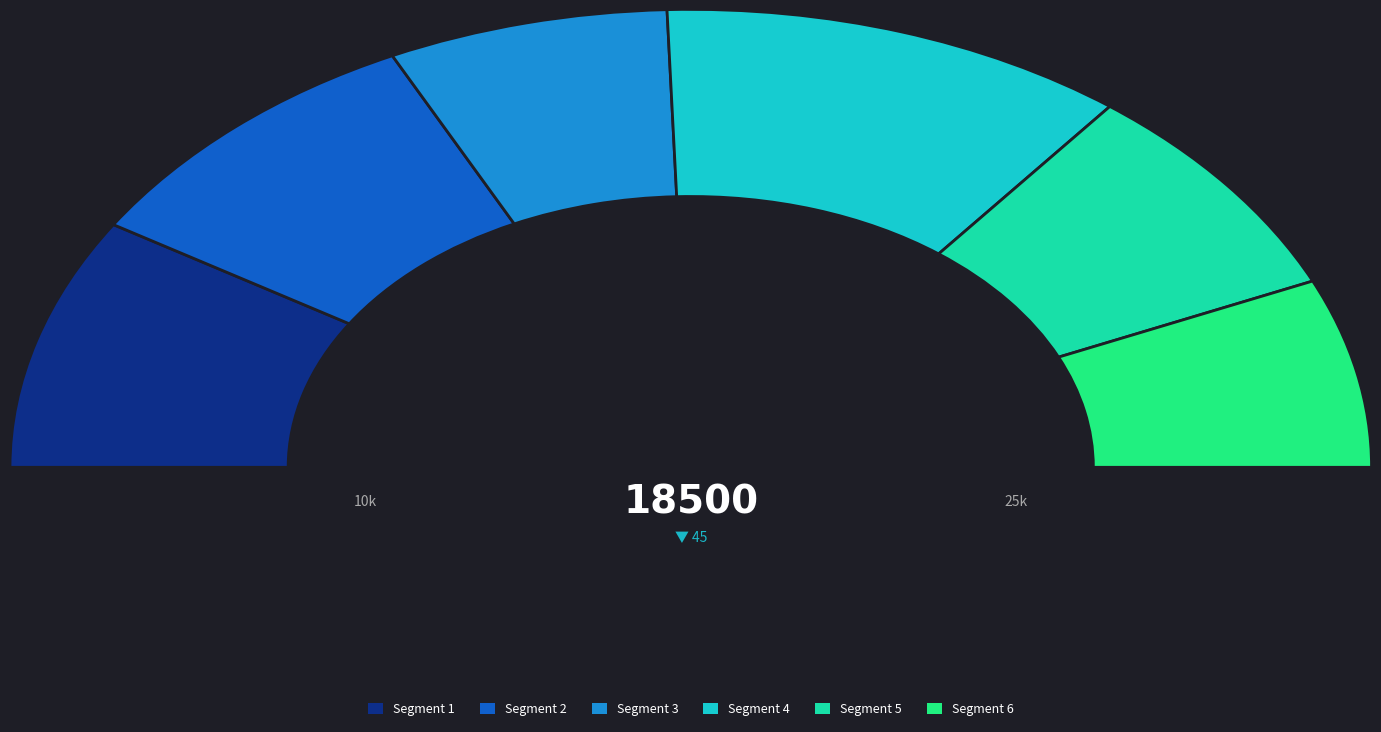

Does 37 represent more than half of the total?

No